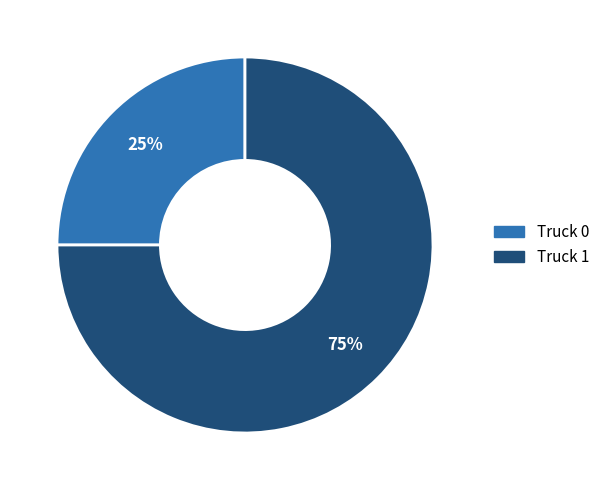

Is the sum of Truck 1 and Truck 0 greater than half?

Yes